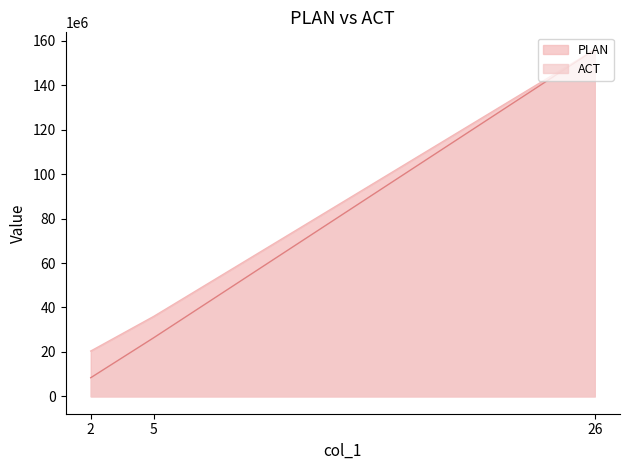

At which category is the sum across all series the highest?

26